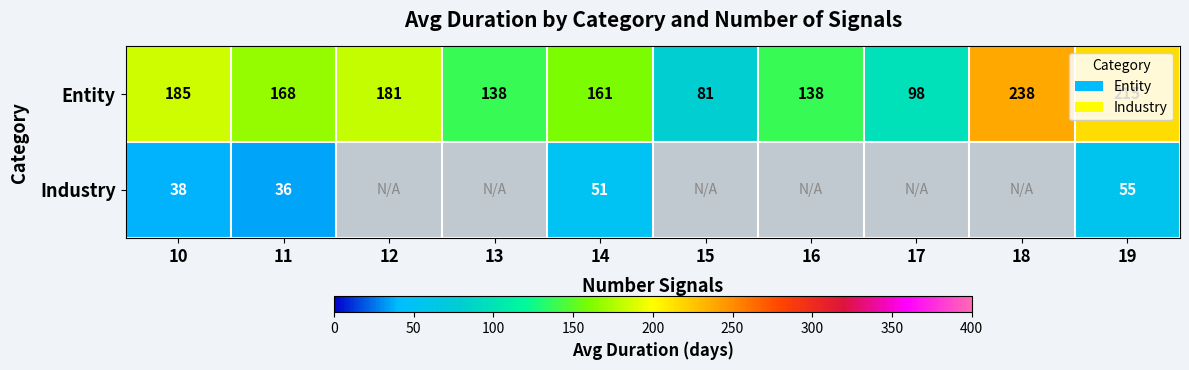

At which category is the sum across all series the highest?

19